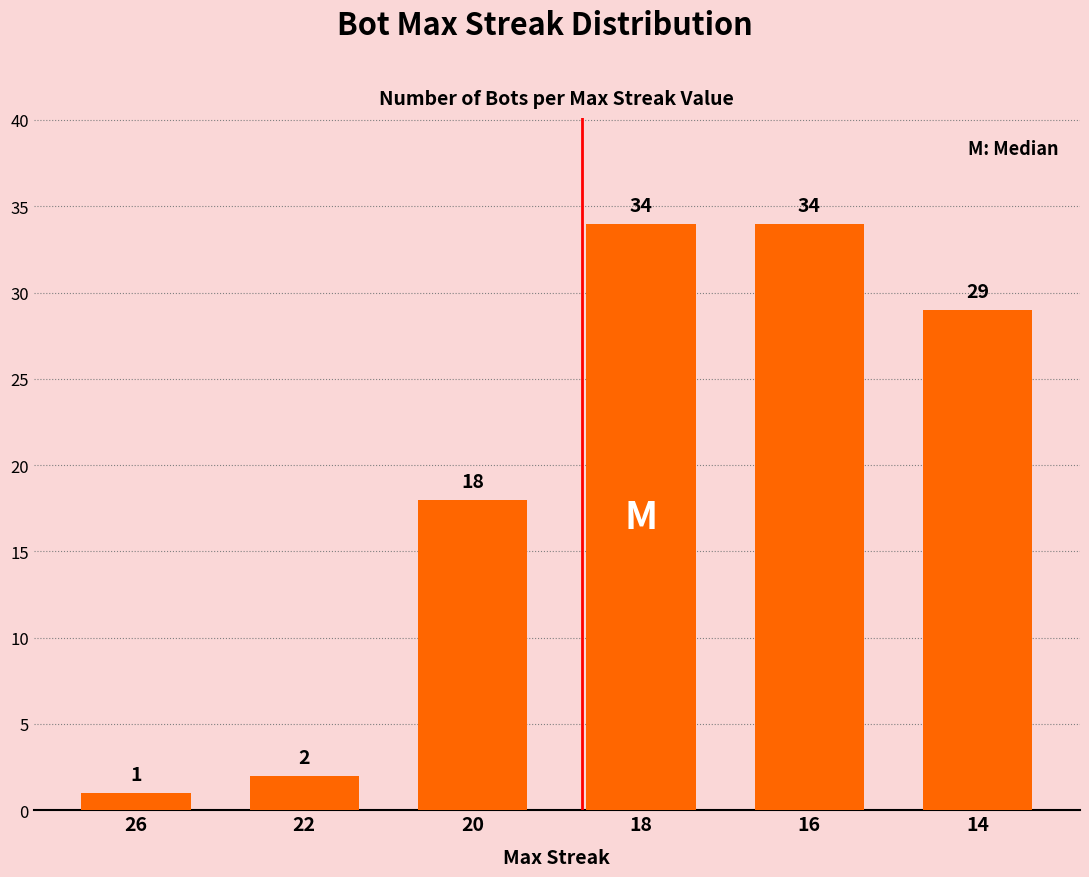

The value at 14 is 16. True or false?

False